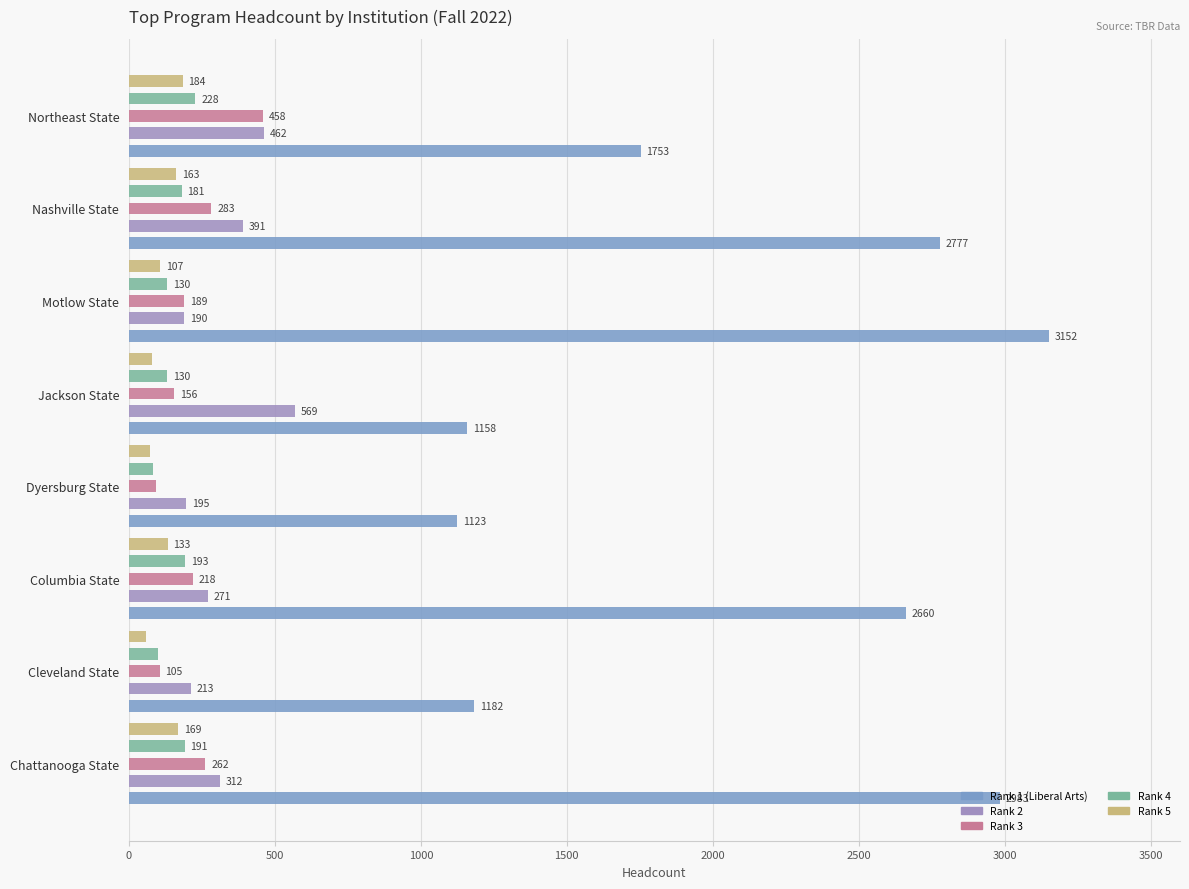

What is the average value of the Rank 3 series?

220